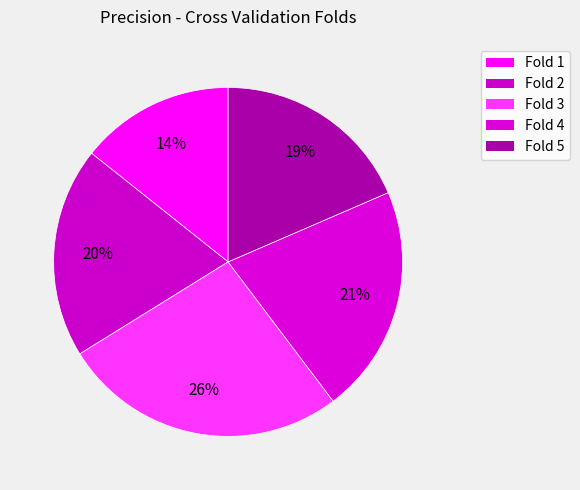

To the nearest percent, what is the average slice percentage?

20%